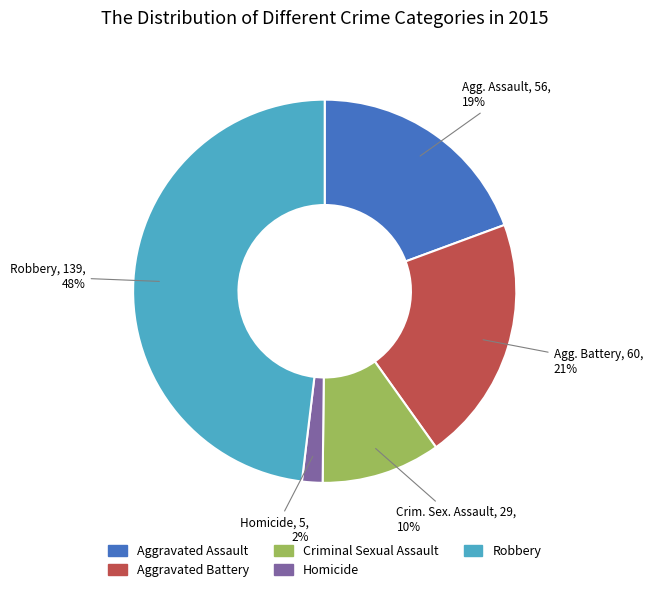

How many slices are in this pie chart?

5